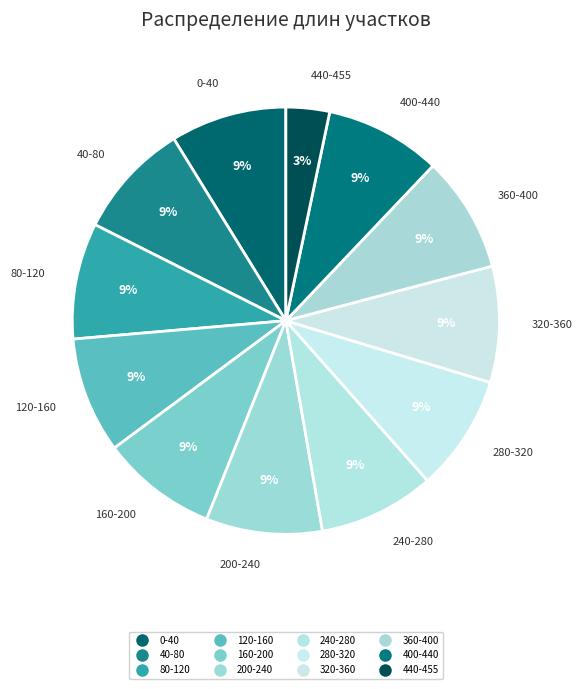

Does any single category account for the majority?

No